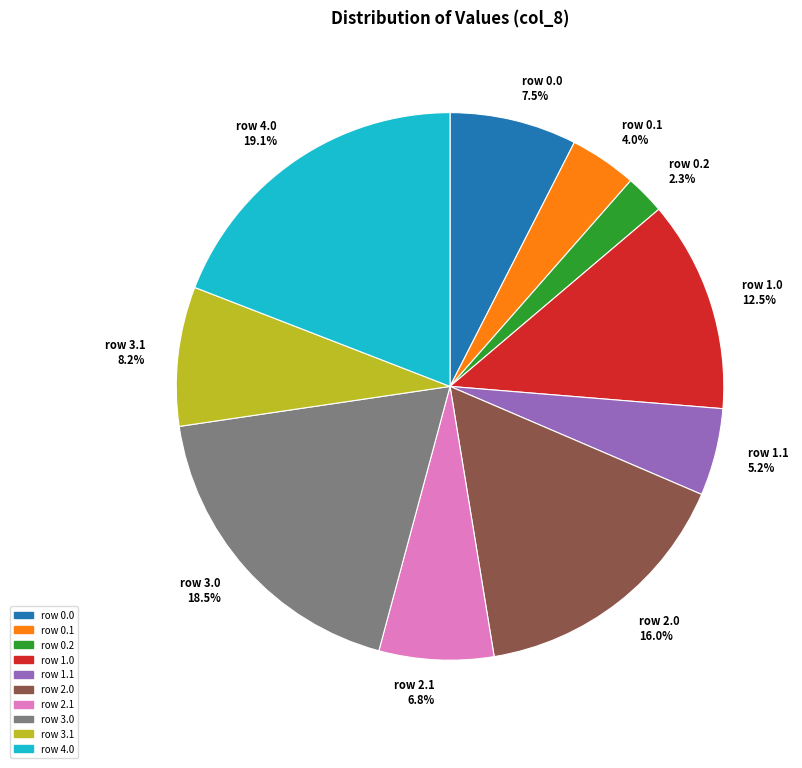

To the nearest percent, what is the average slice percentage?

10%